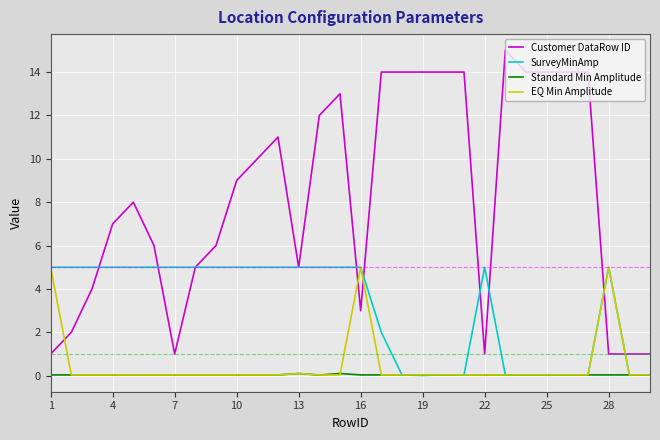

What is the maximum value shown in the chart?

15.0